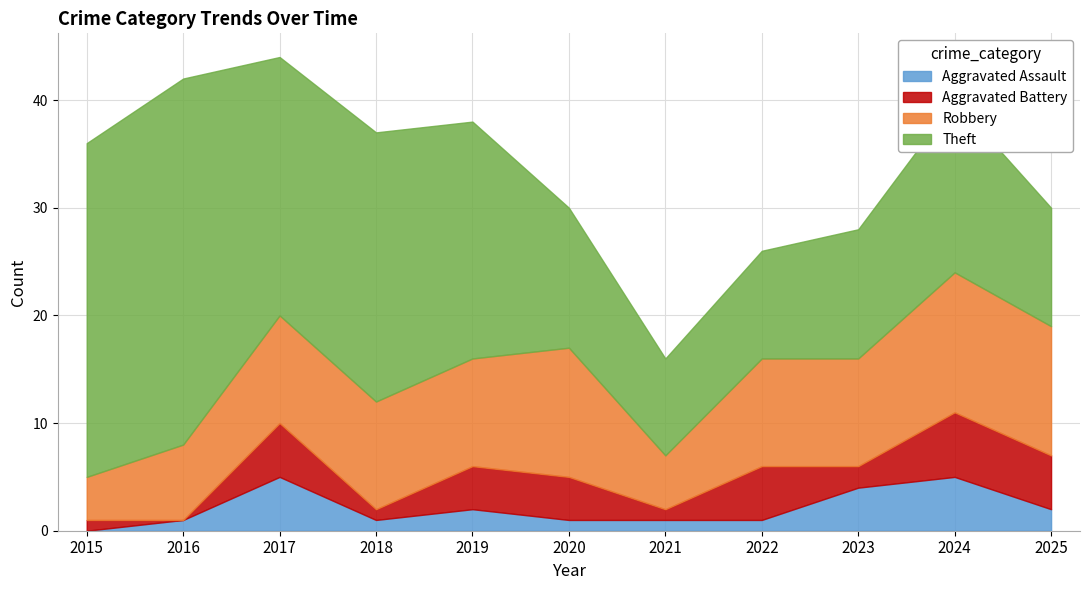

How many values in the Aggravated Assault series are below 1?

1